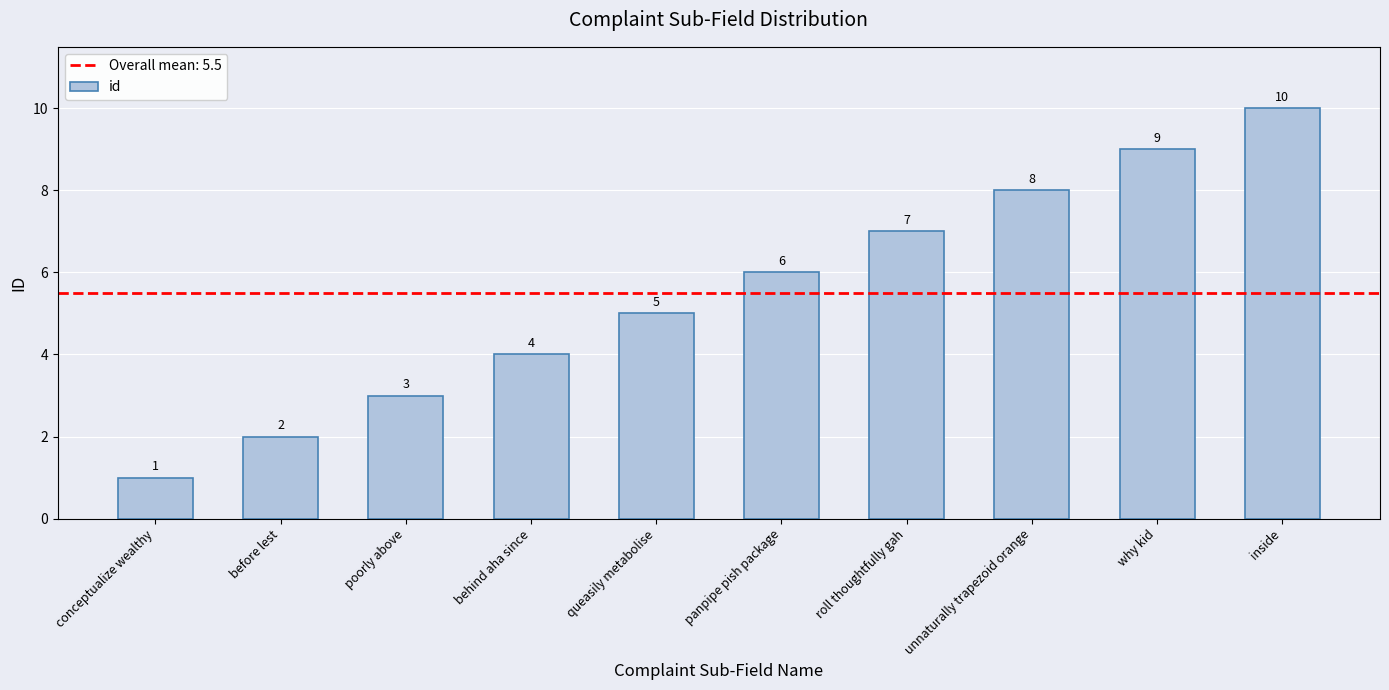

List the labels in order of value, largest first.

inside, why kid, unnaturally trapezoid orange, roll thoughtfully gah, panpipe pish package, queasily metabolise, behind aha since, poorly above, before lest, conceptualize wealthy